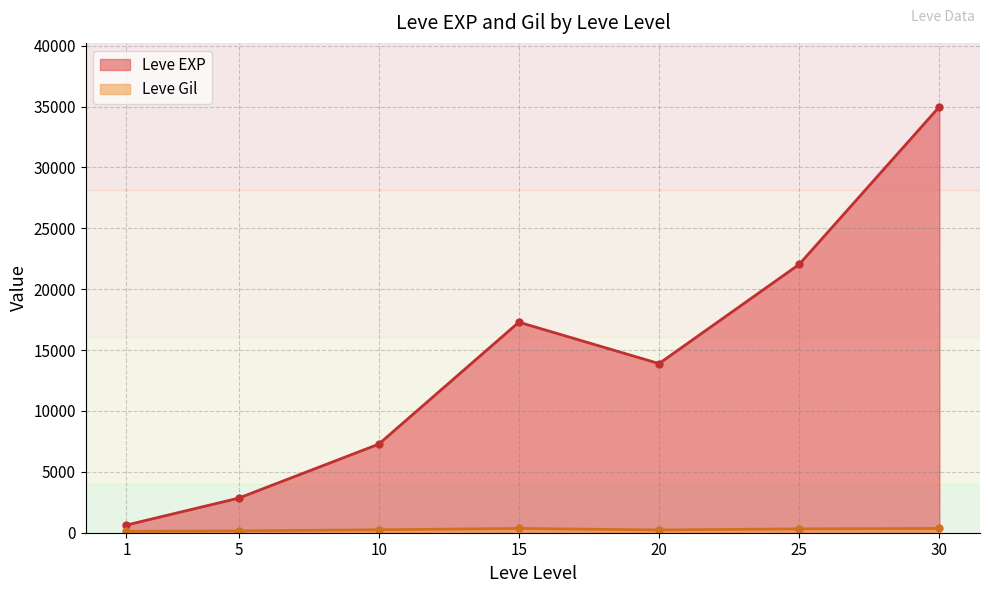

What is the minimum value for Leve EXP?

630